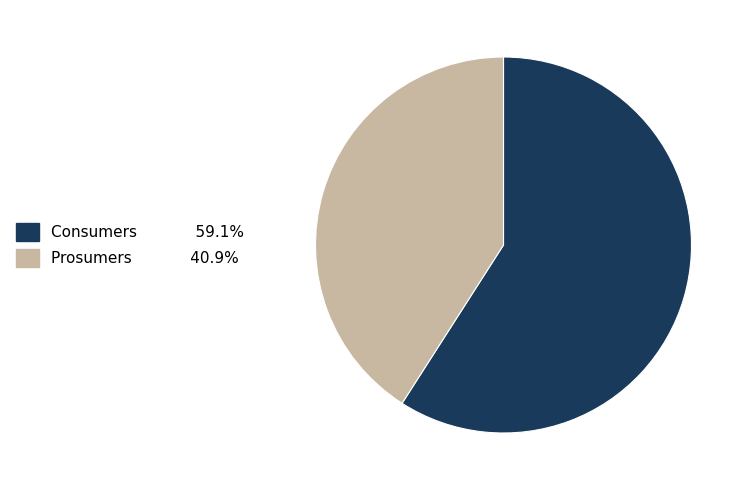

Combined, do Prosumers and Consumers account for over 50%?

Yes